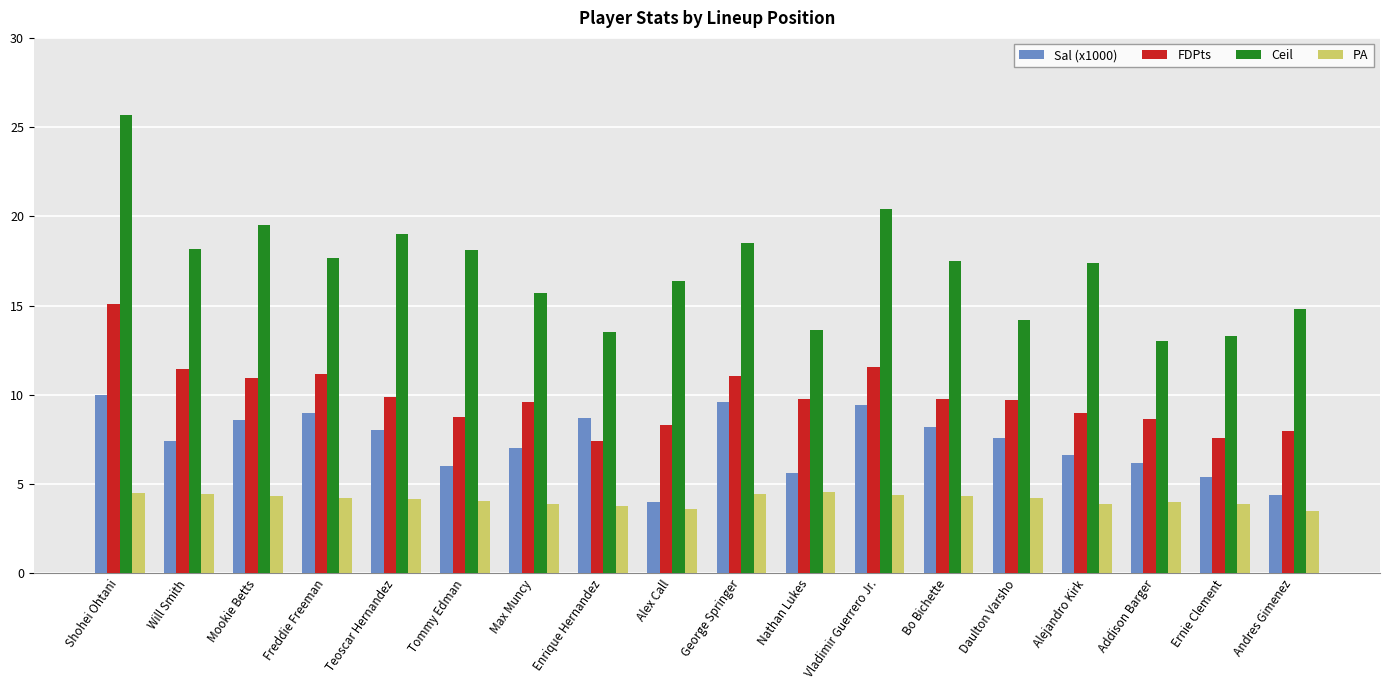

What are all the series names shown in the legend?

Sal (x1000), FDPts, Ceil, PA